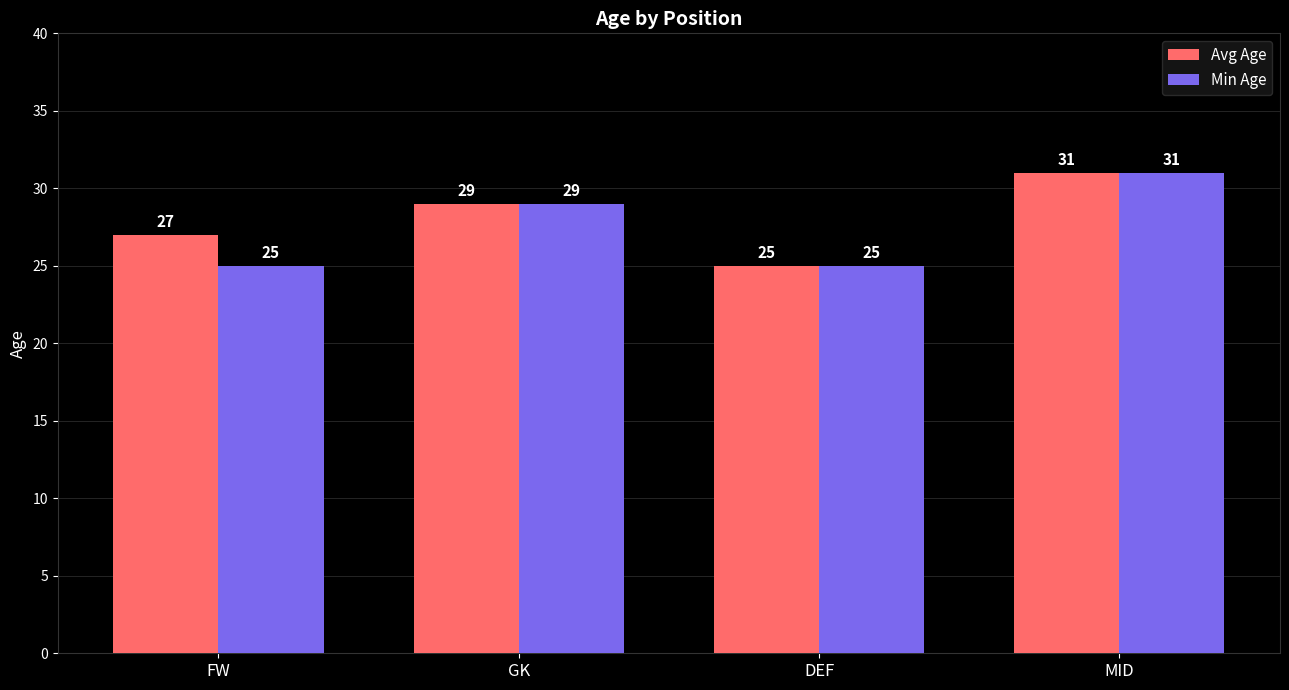

Reading left to right, list all the values displayed in this chart.

Avg Age: FW=27	GK=29	DEF=25	MID=31
Min Age: FW=25	GK=29	DEF=25	MID=31